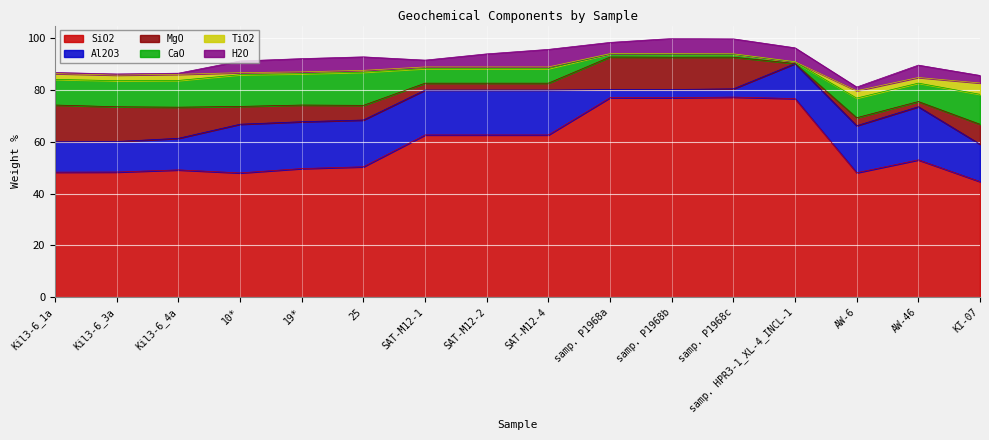

What are all the series names shown in the legend?

SiO2, Al2O3, MgO, CaO, TiO2, H2O